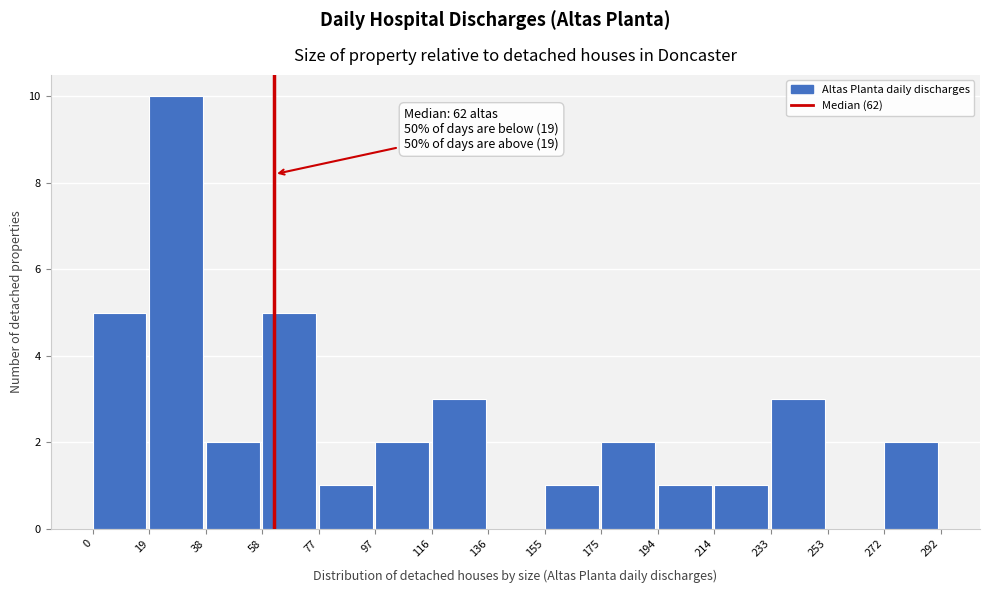

Over which range of the x-axis is the bar tallest?

19 to 38